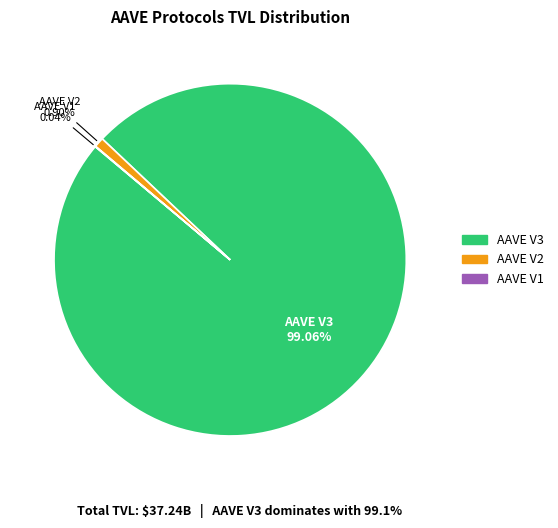

Which slice is the largest?

AAVE V3